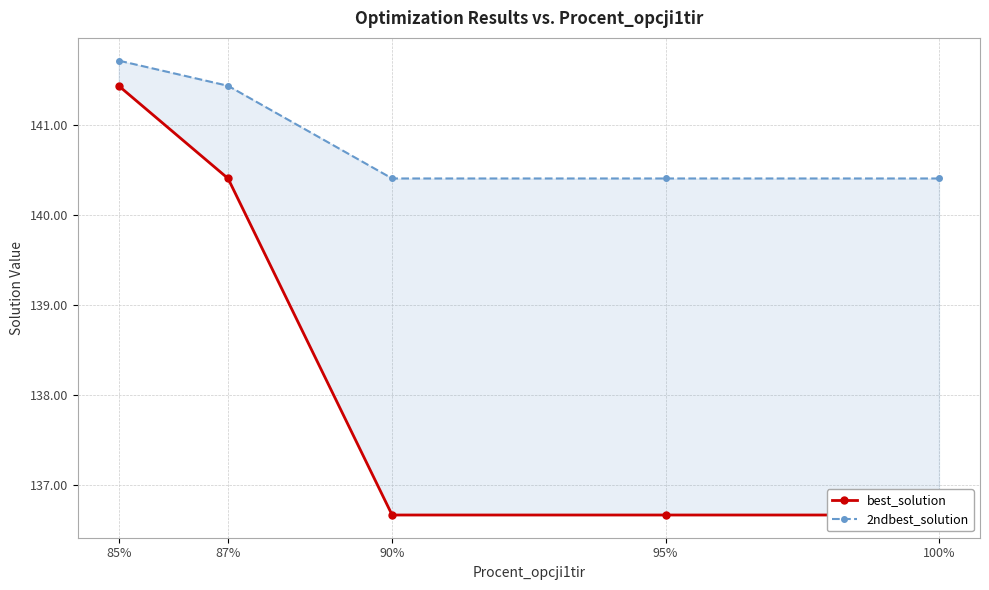

What is the difference between the second highest and minimum values in the 2ndbest_solution series?

1.0